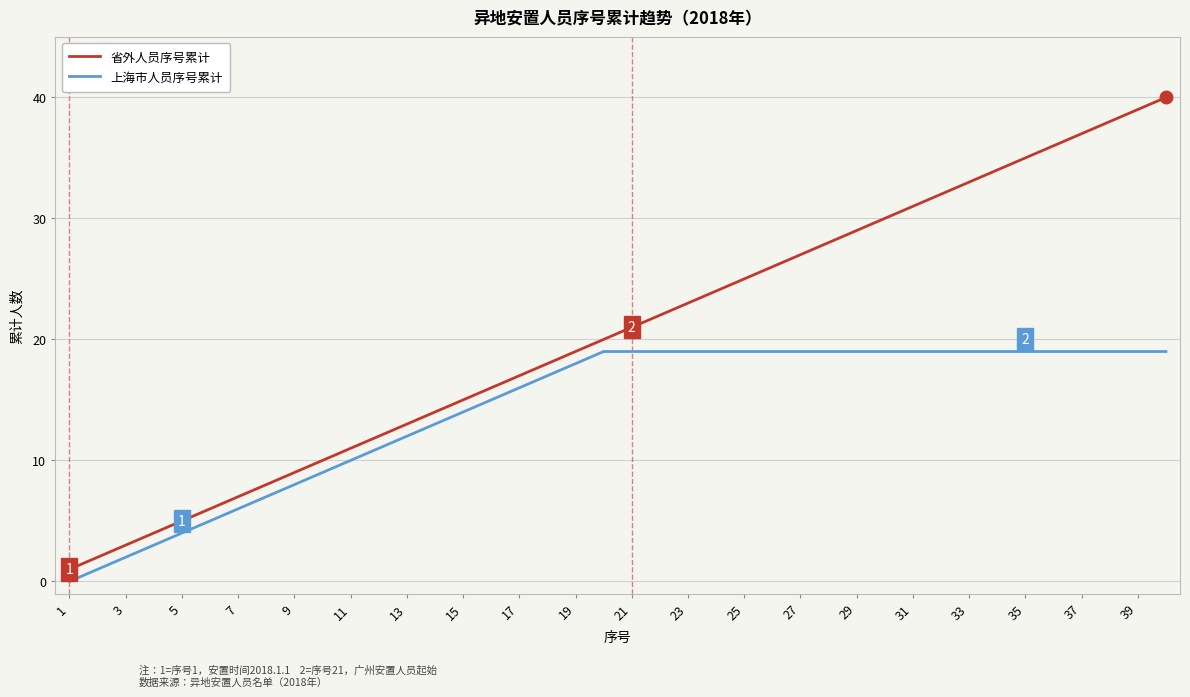

Does the chart have visible grid lines?

Yes